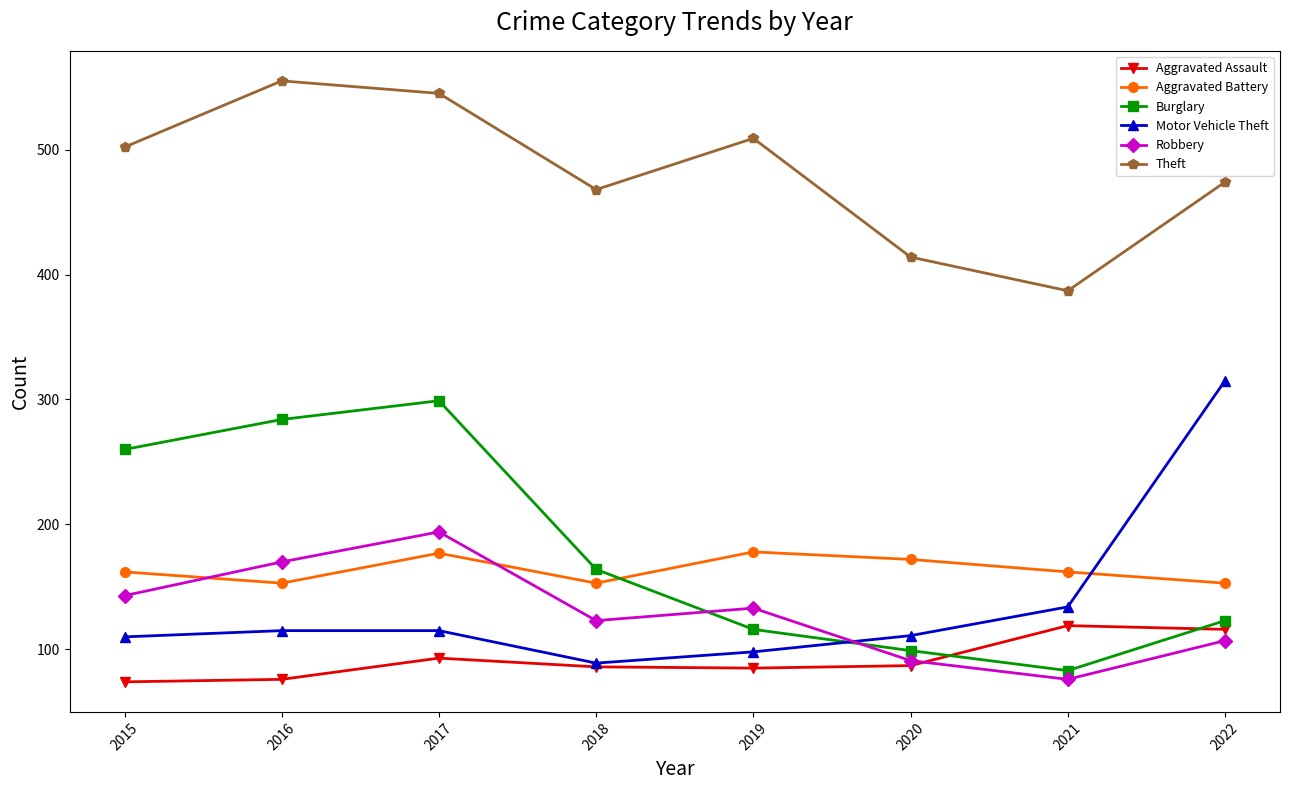

After their last crossing, which series has the higher values: Aggravated Battery or Burglary?

Aggravated Battery